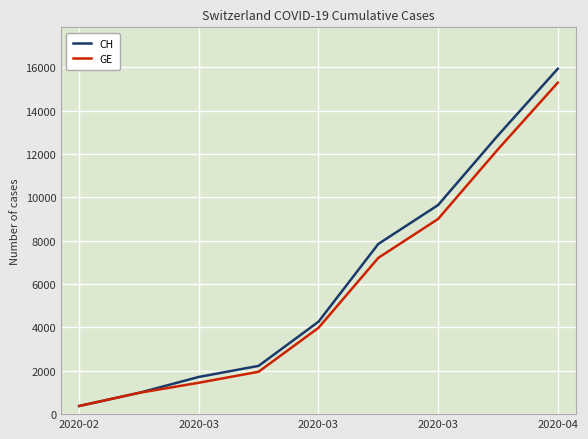

What is the smallest value displayed?

375